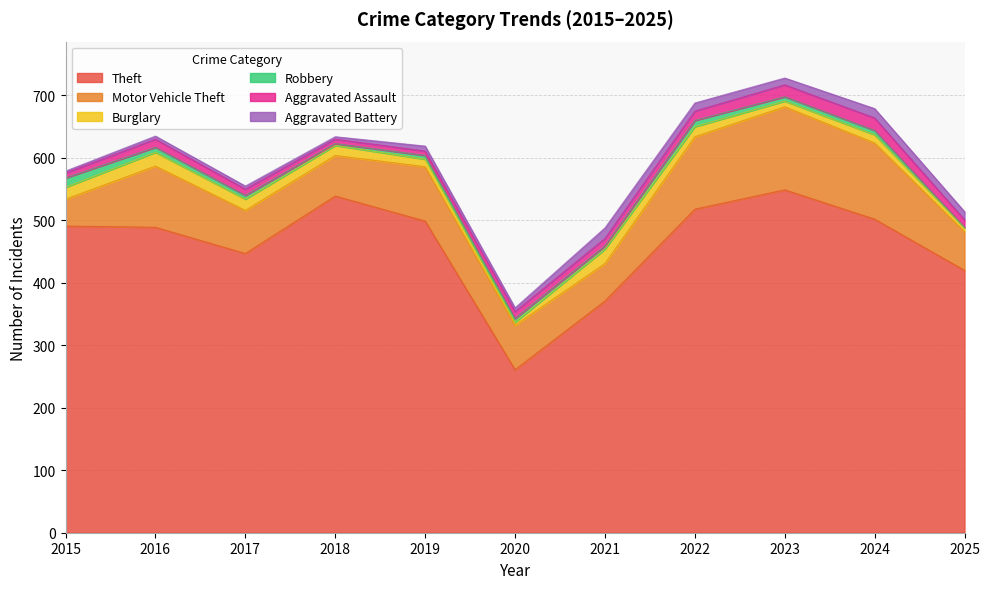

What is the sum of all Robbery values?

74